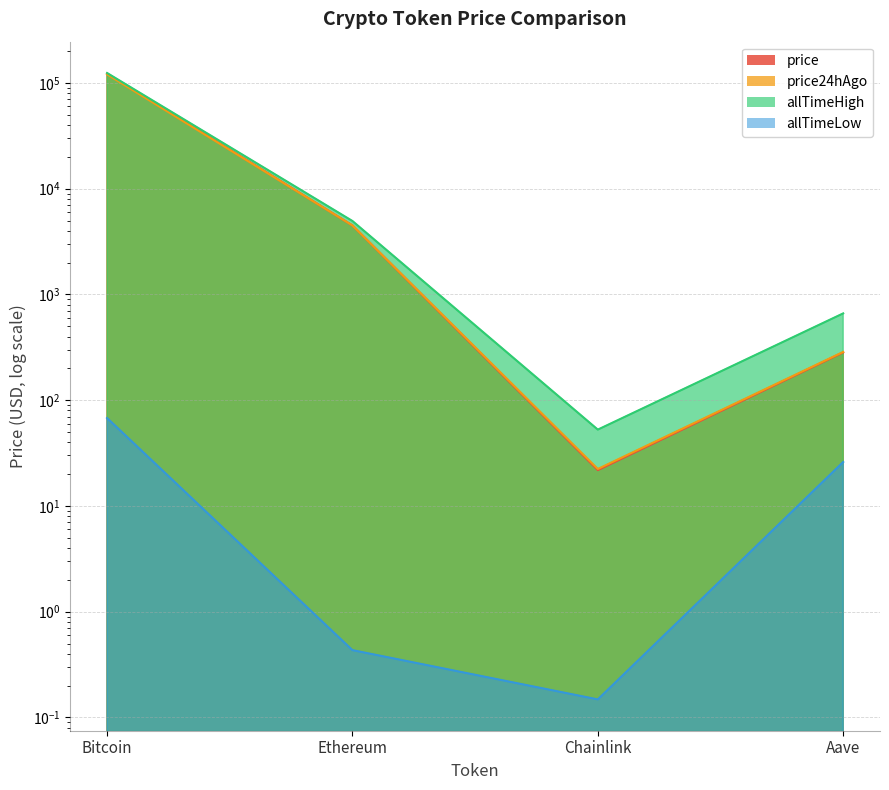

Where is price24hAgo nearest to the value 60255?

Ethereum